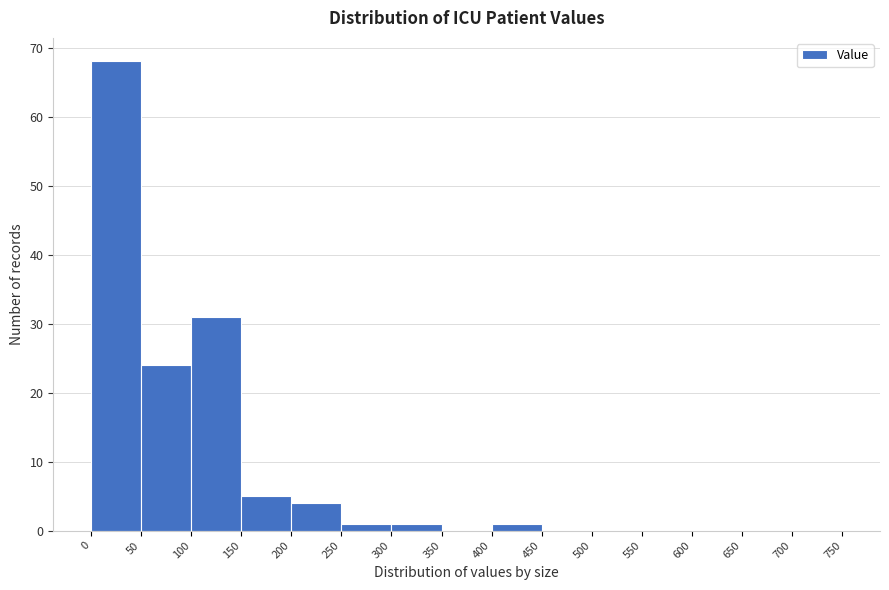

How tall is the bar that spans 250 to 300 on the x-axis? The values are not printed on the chart, so give them approximately, as read against the axis.

1